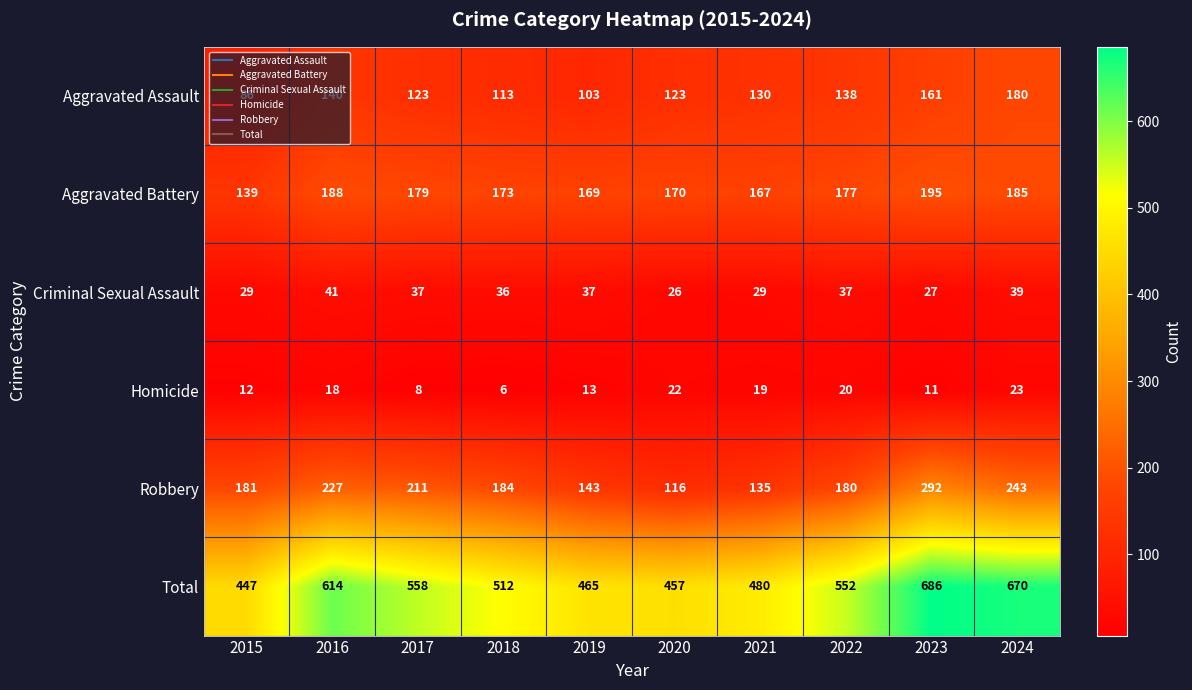

Which label corresponds to the smallest value in the chart?

2018